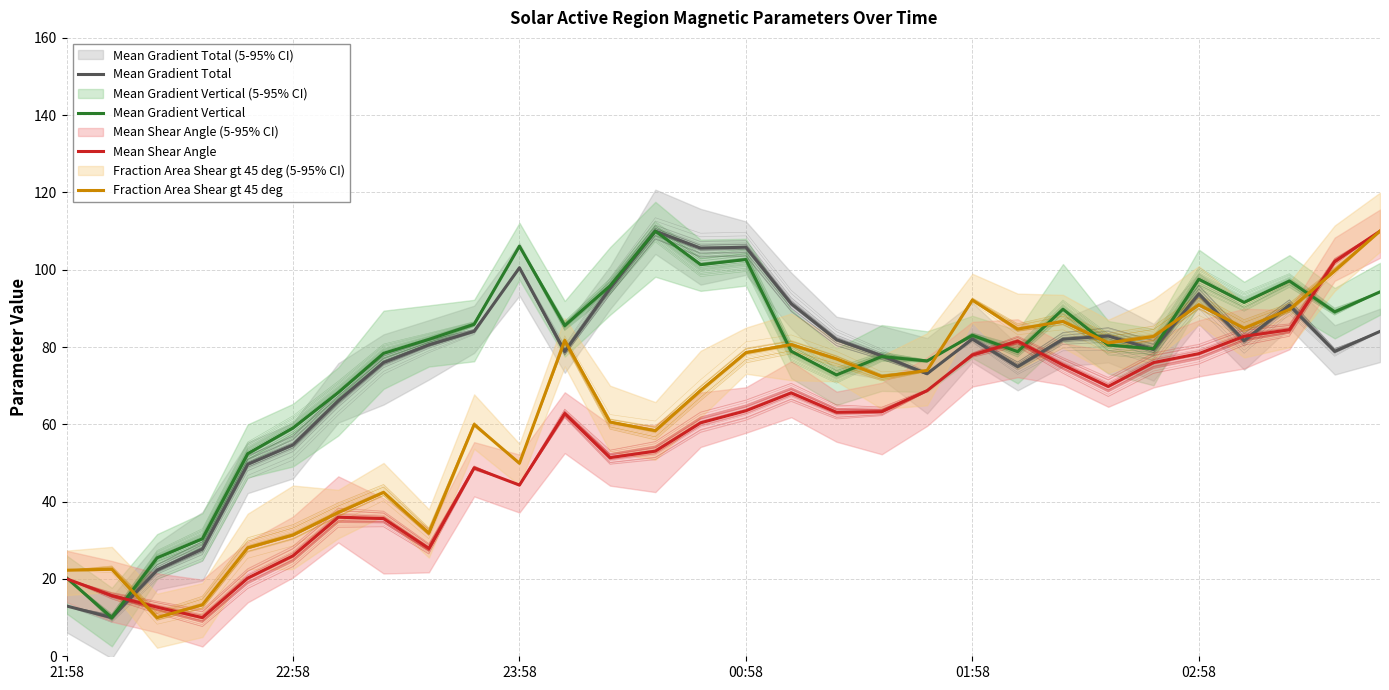

Is the value of Mean Gradient Vertical at 29 greater than the value of Mean Gradient Total at 23?

Yes